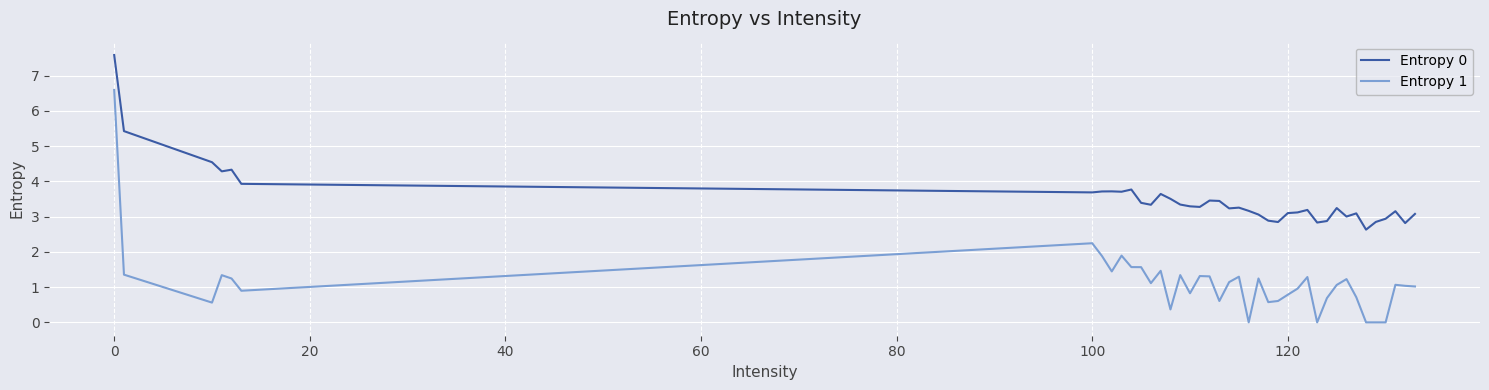

What is the difference between the maximum and minimum values in the Entropy 1 series?

6.6